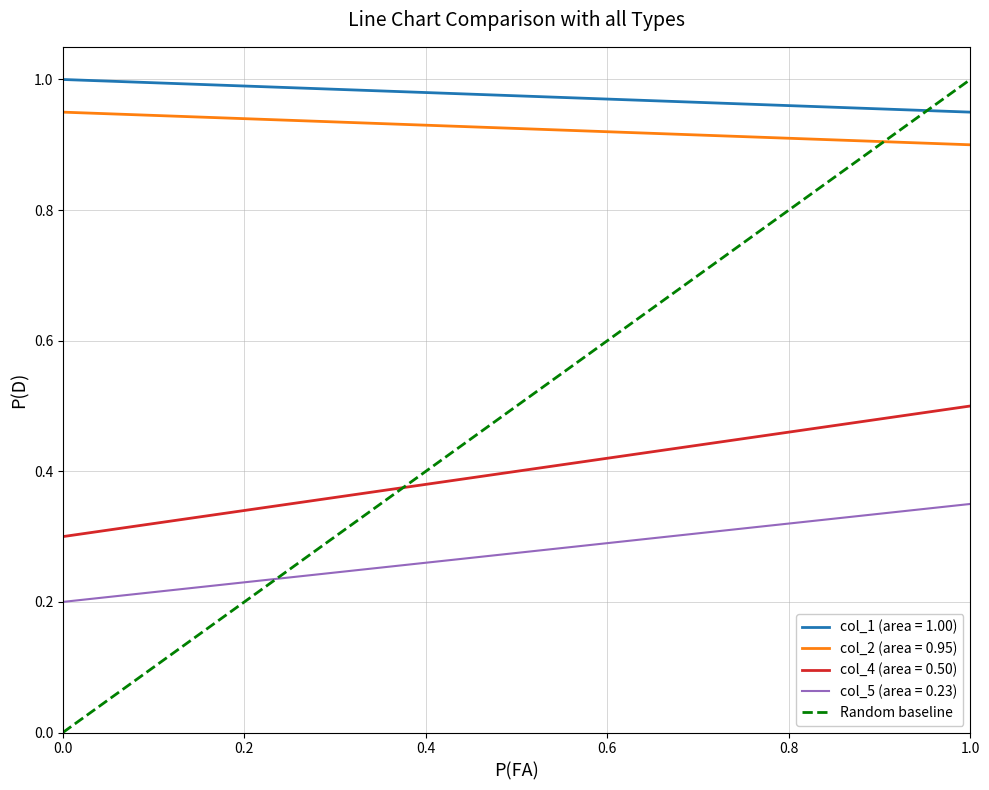

What is the sum of all values?

1